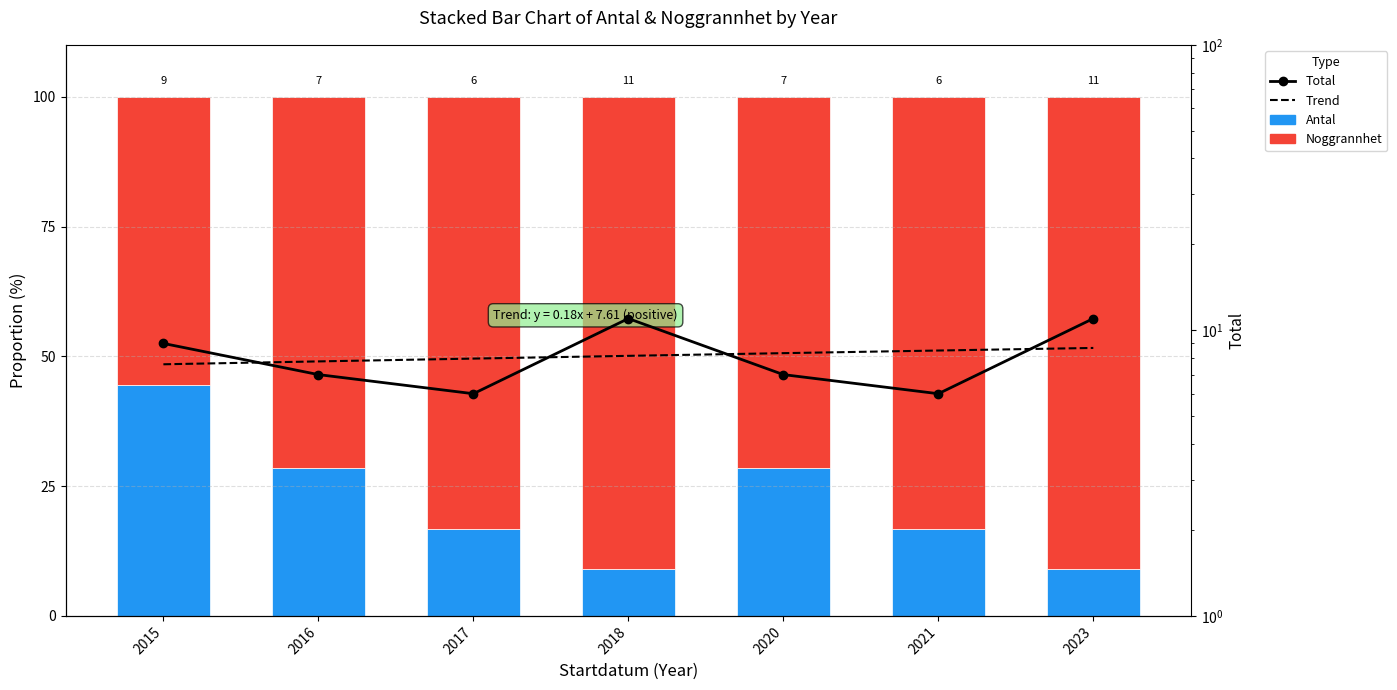

At how many categories does at least one series exceed 13?

7